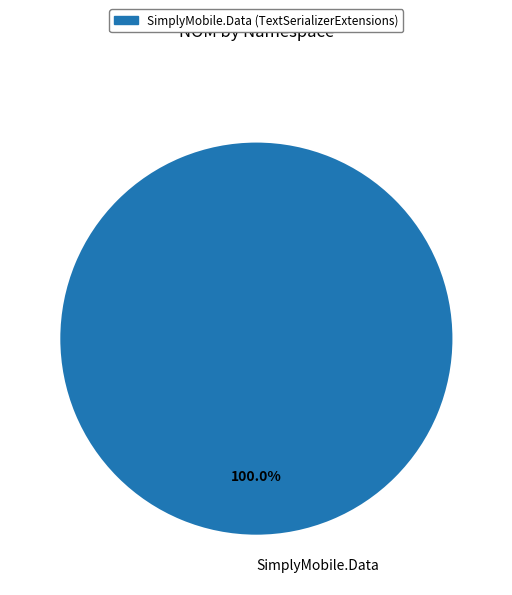

Rank the categories by value from lowest to highest.

SimplyMobile.Data